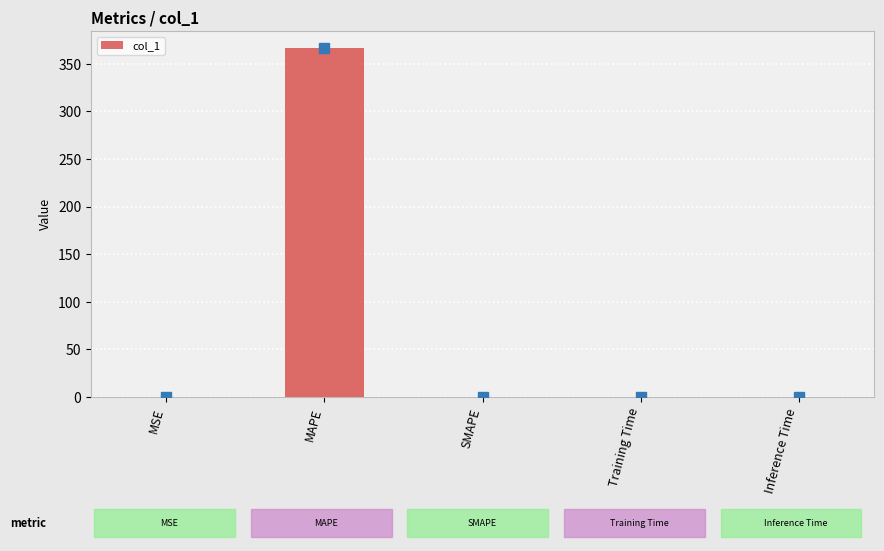

Are the bars horizontal?

No